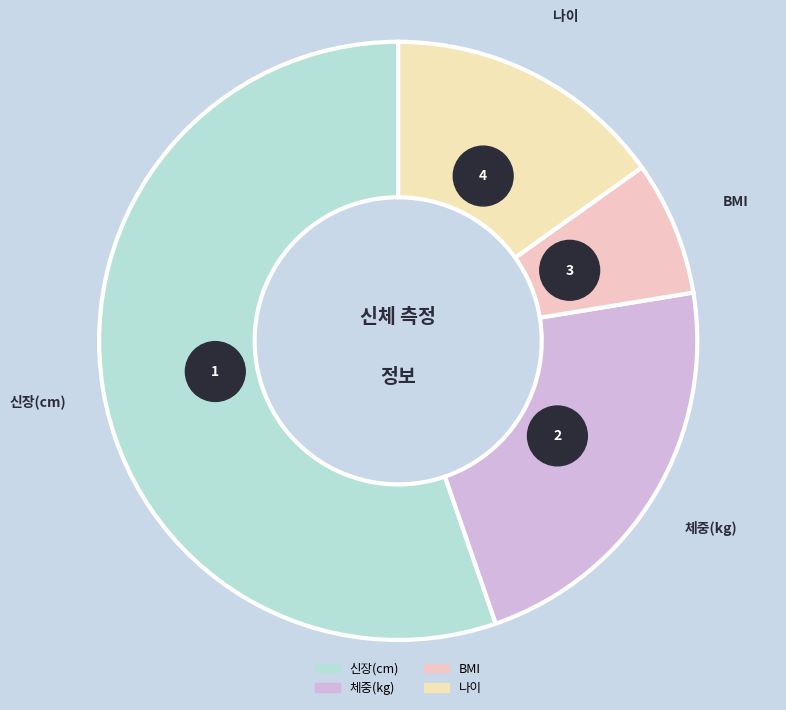

Combined, do 나이 and BMI account for over 50%?

No